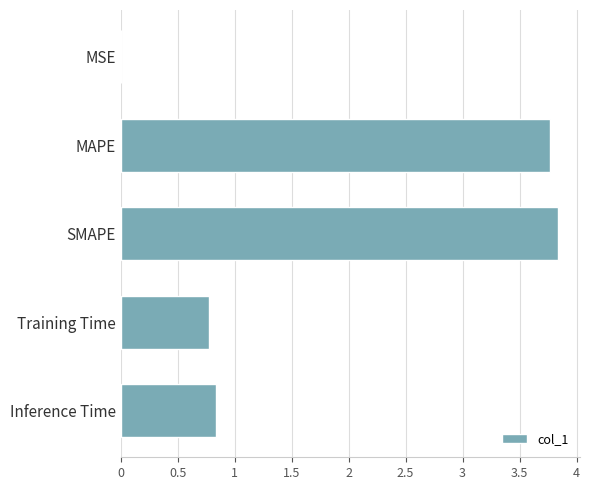

What is the sum of all values?

9.2